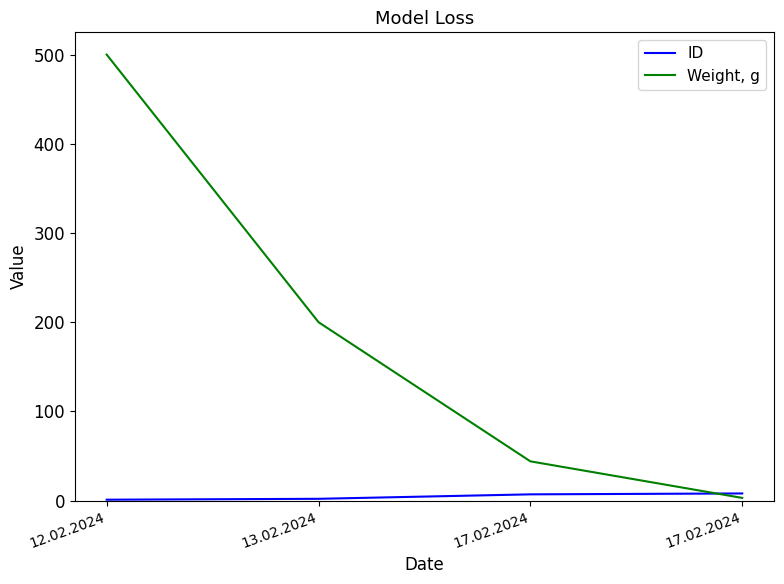

Between which two adjacent categories do Weight, g and ID first intersect?

17.02.2024 and 17.02.2024